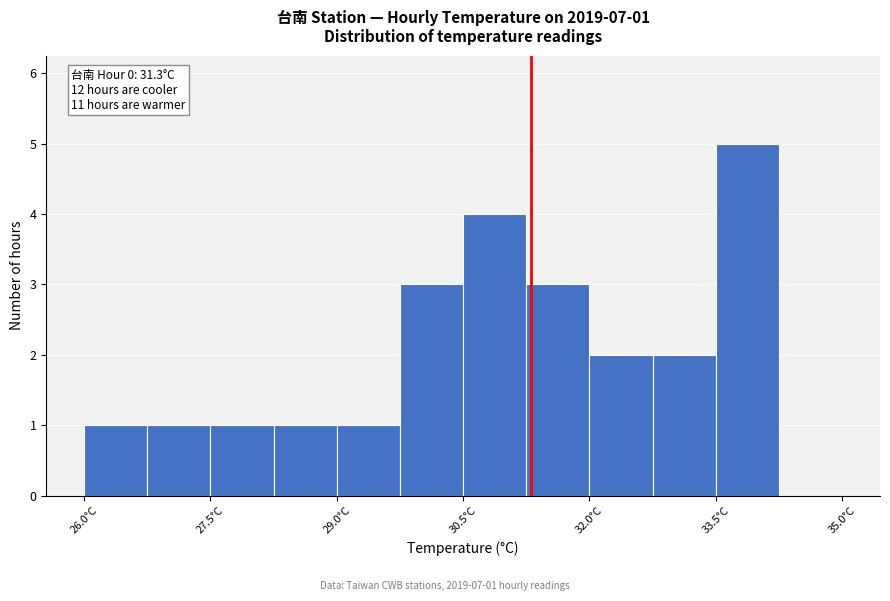

Around what value on the x-axis is the tallest bar? Give the approximate position of its centre, as read against the axis.

33.8